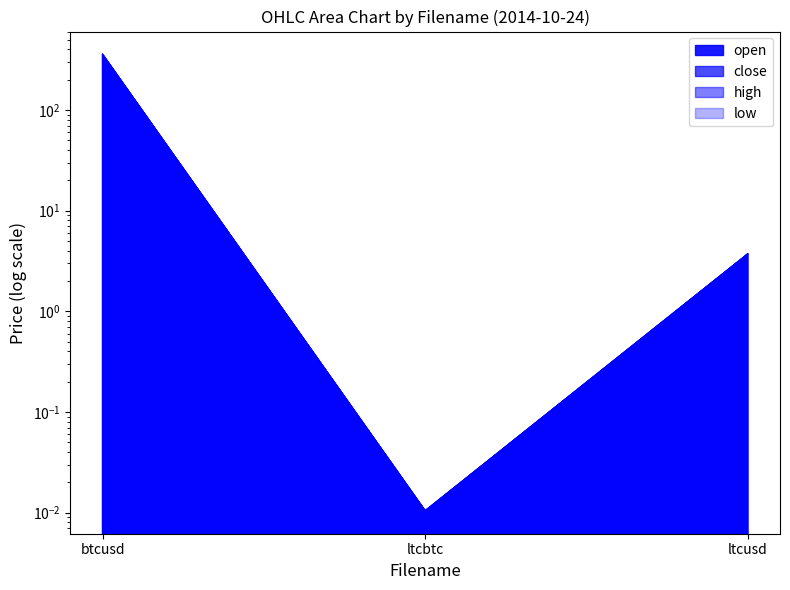

Where is high nearest to the value 178?

ltcusd